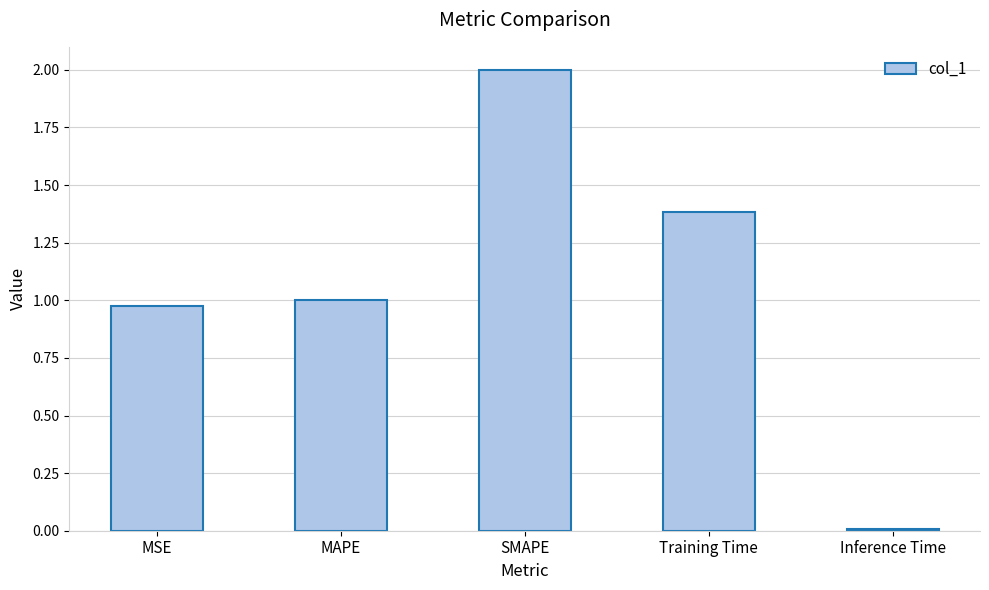

Rank the categories by value from highest to lowest.

SMAPE, Training Time, MAPE, MSE, Inference Time